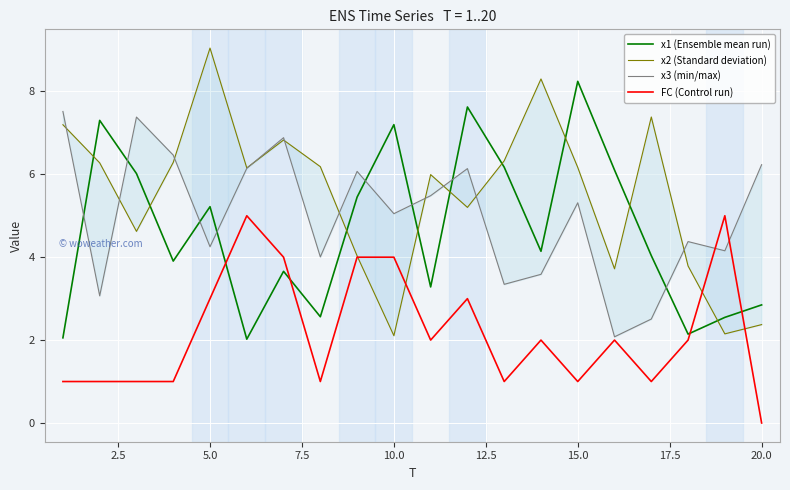

What is the sum of all x1 (Ensemble mean run) values?

92.5